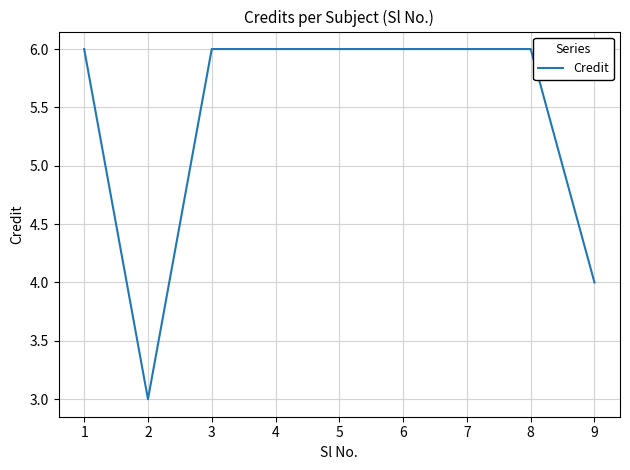

How many values are between 6 and 7?

7